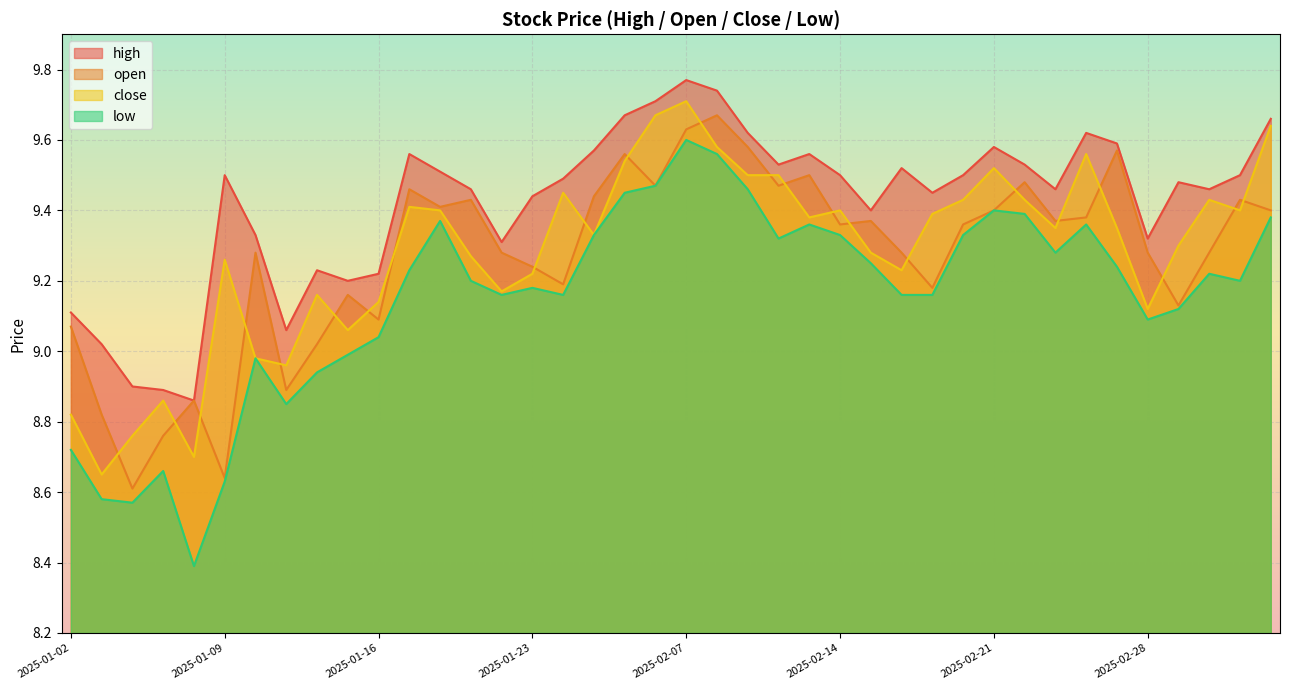

At which category does close reach its first local peak?

2025-01-07